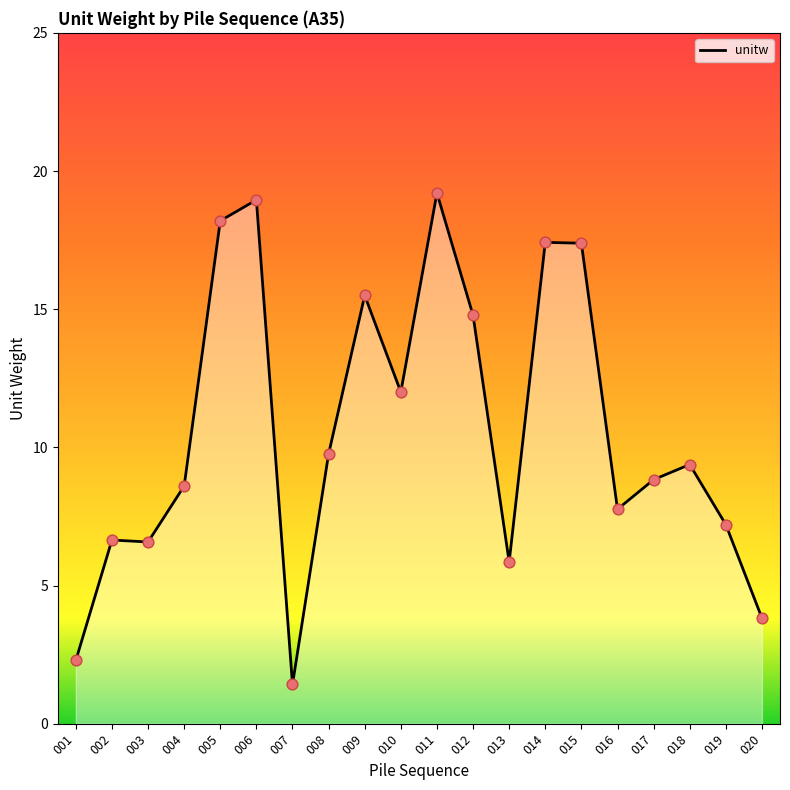

Which has a higher value, 017 or 001?

017